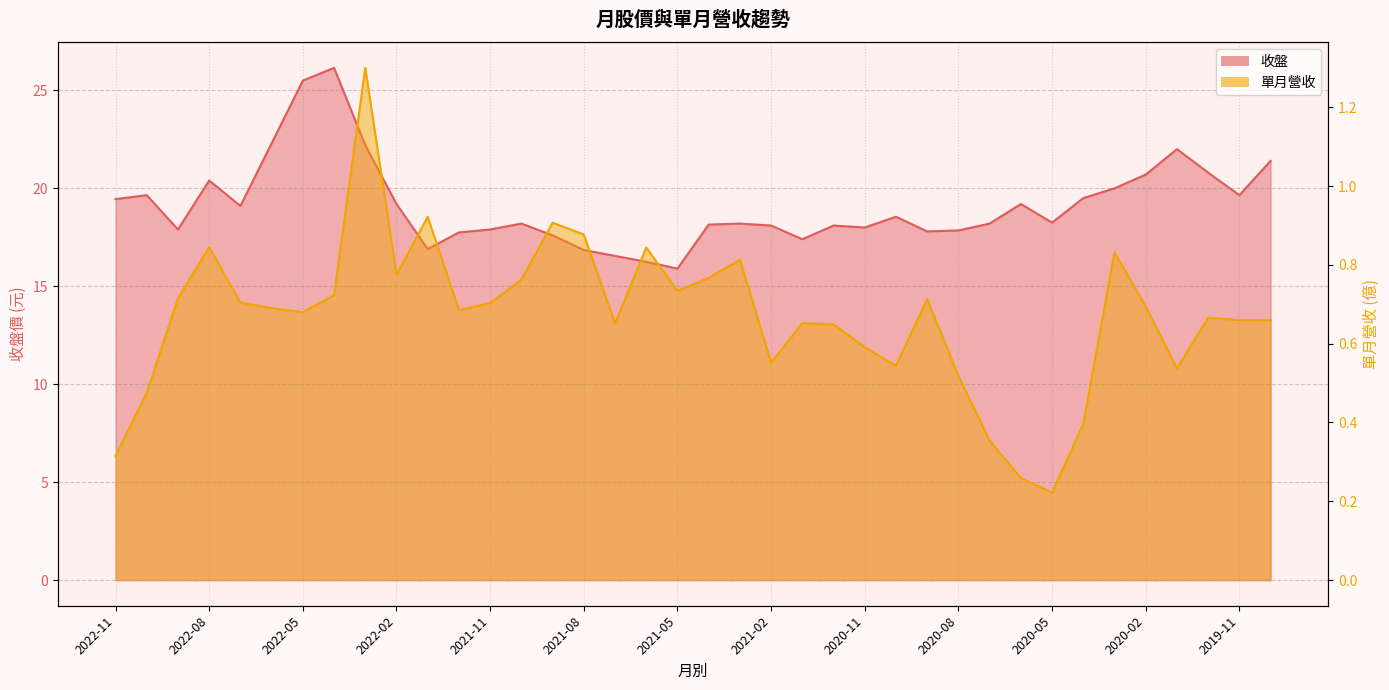

Which has a higher value, 2021-09 or 2021-11?

2021-11